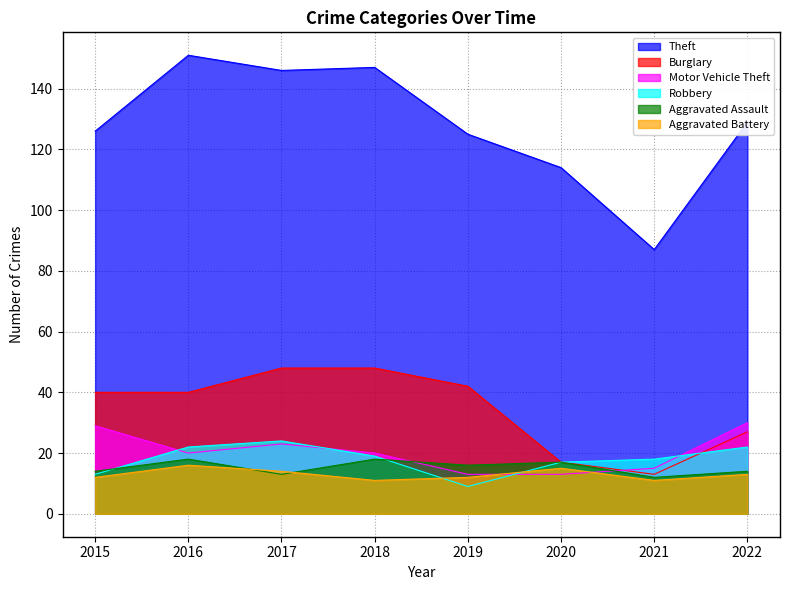

How many data points in Burglary are above 40?

3